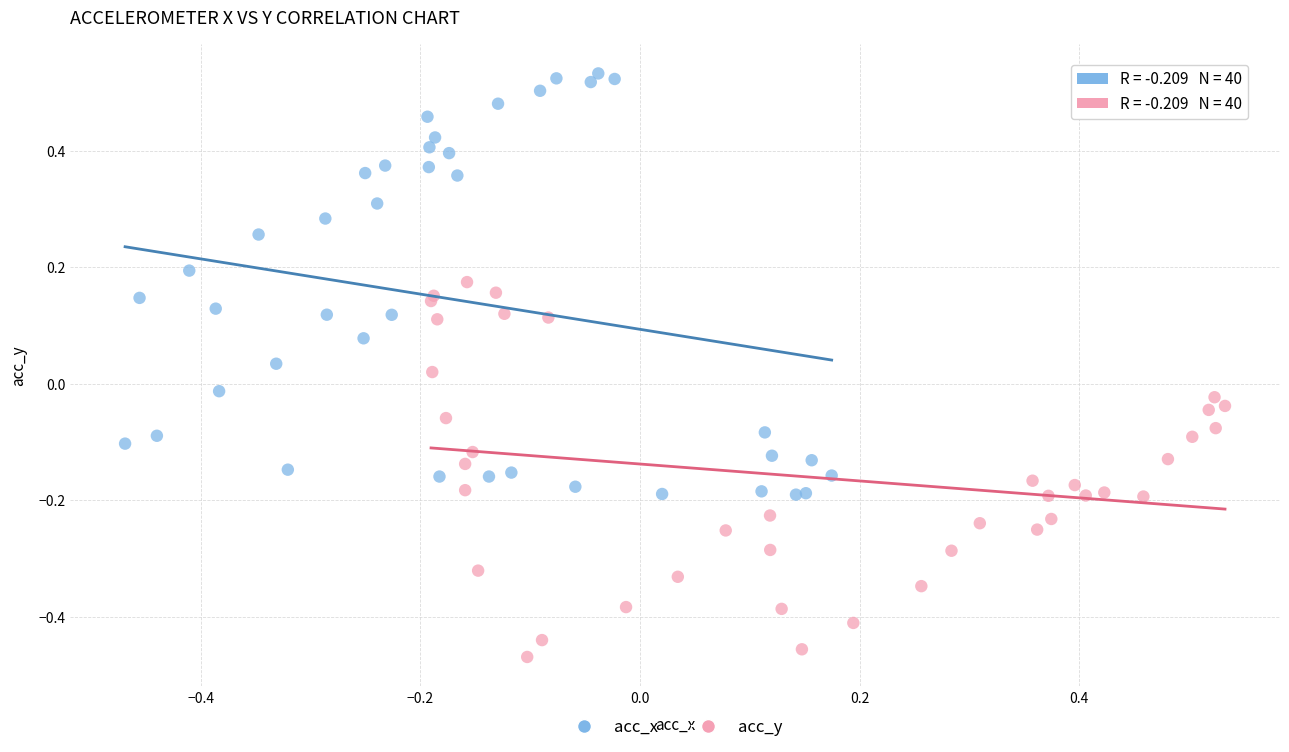

Which series has the largest Y range (max minus min)?

acc_x